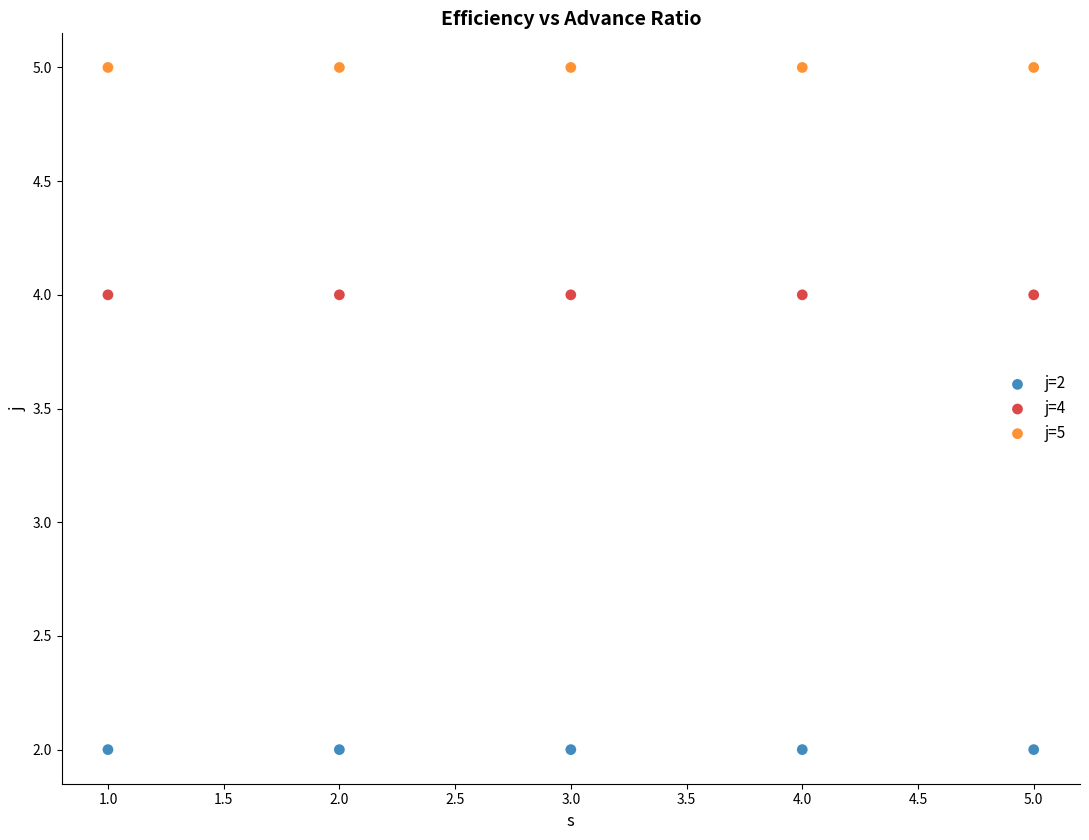

Which series contains the highest Y value?

j=5